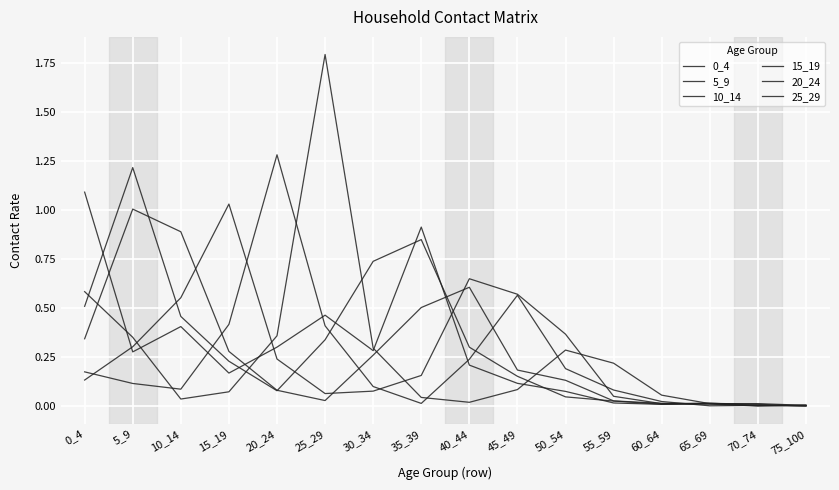

At which category does the chart reach its peak across all series?

25_29